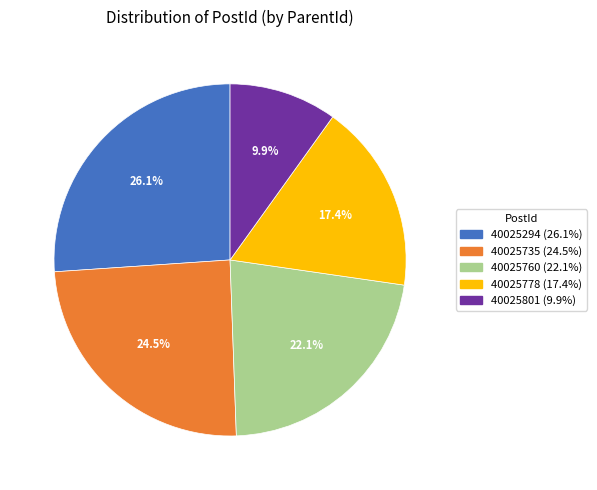

To the nearest percent, what percentage of the pie is 40025294?

26%